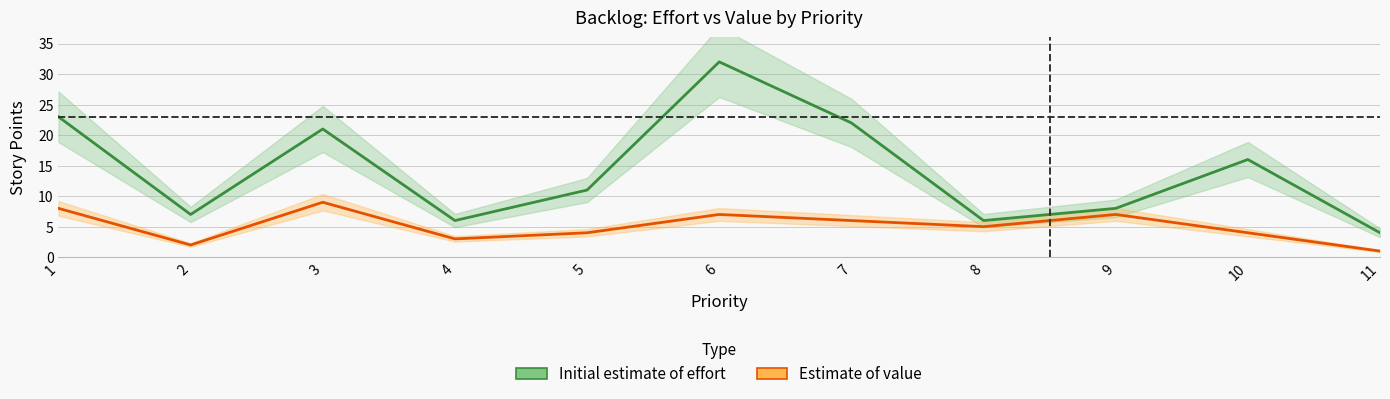

Which series has the largest range (max minus min)?

Initial estimate of effort